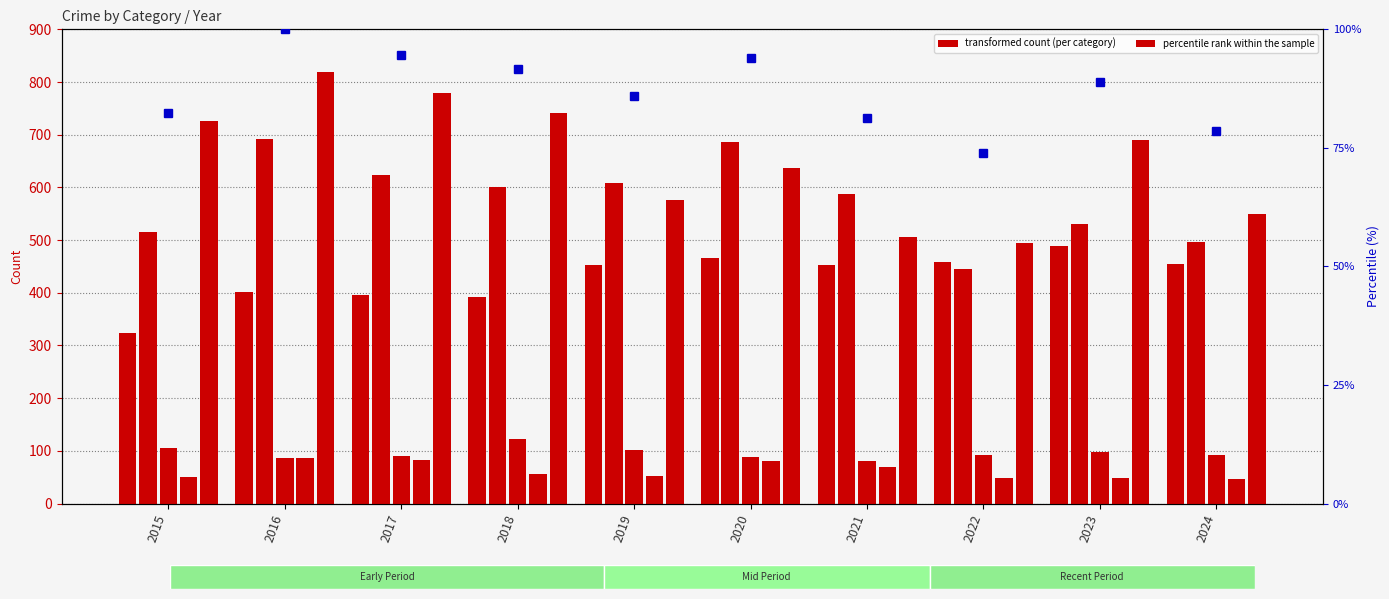

What is the approximate value of Robbery at 2024?

549.0